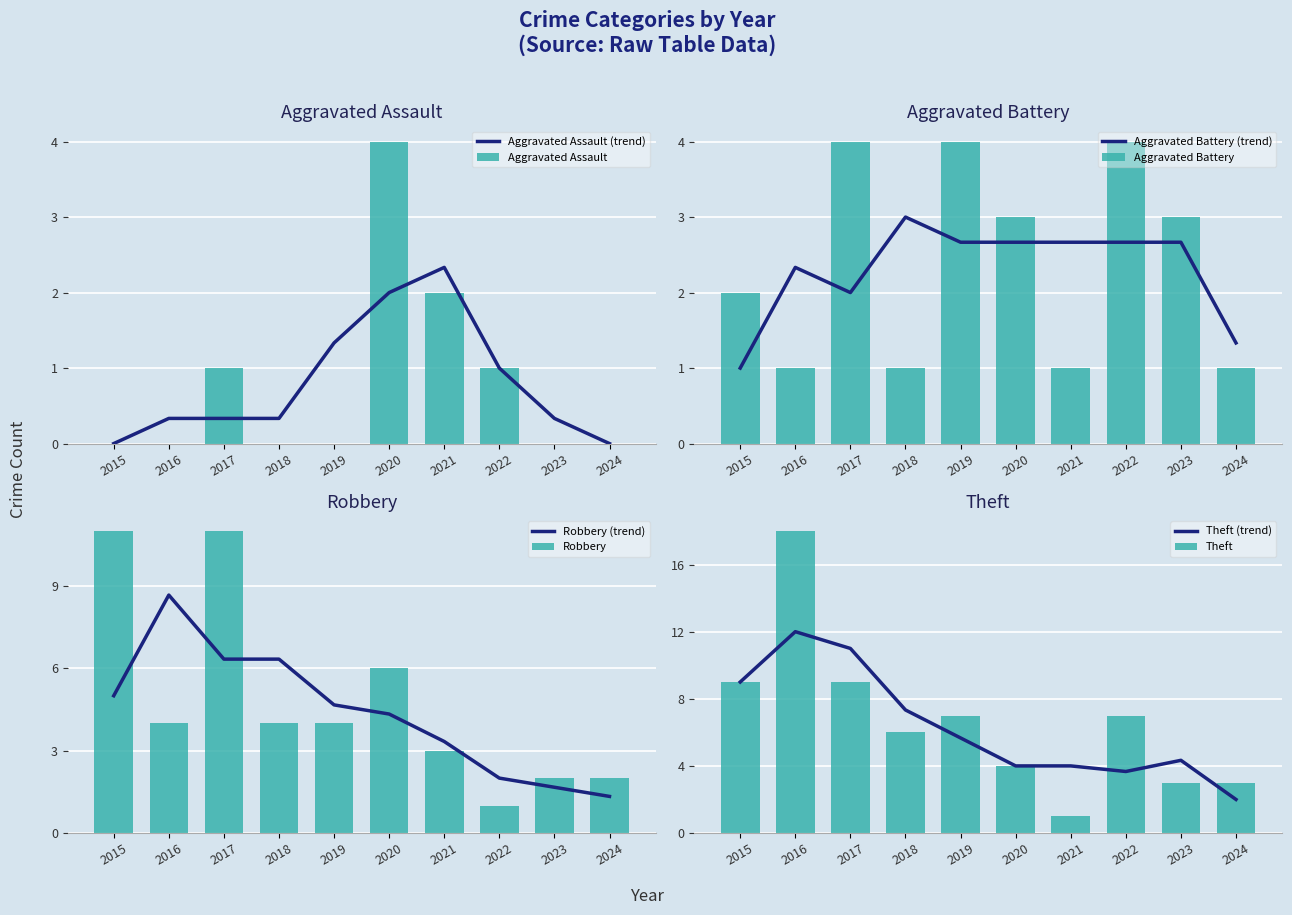

Rank the series at 2022 from lowest to highest value.

Aggravated Assault, Robbery, Aggravated Battery, Theft